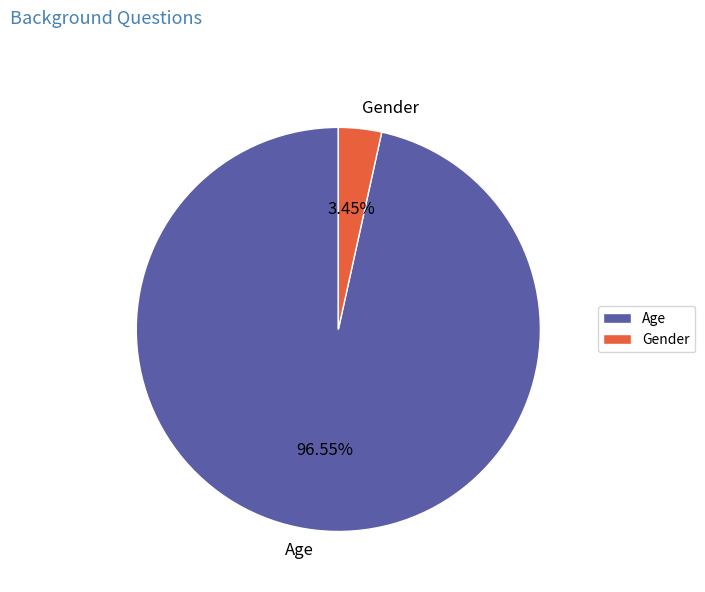

Combined, do Gender and Age account for over 50%?

Yes